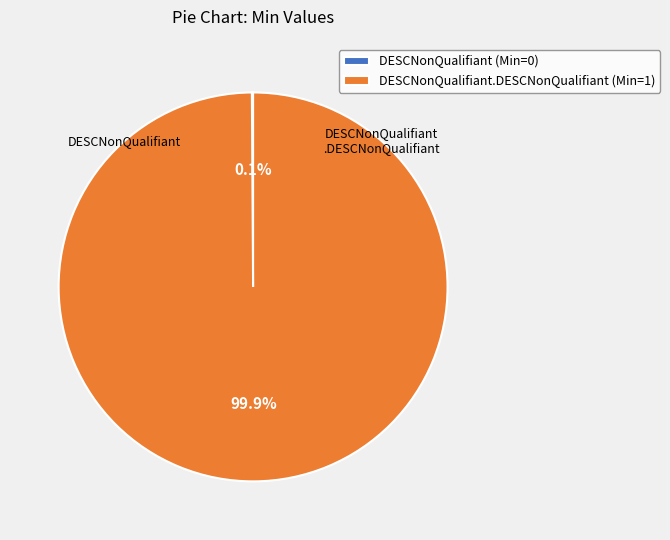

Is there any slice that represents more than half of the pie?

Yes